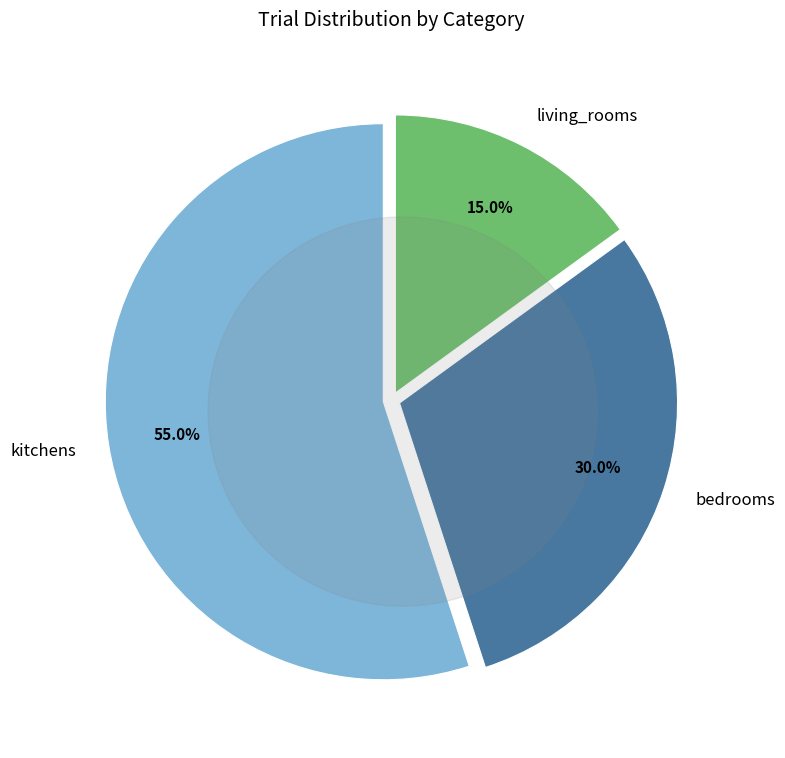

The kitchens slice represents 55% of the pie. True or false?

True